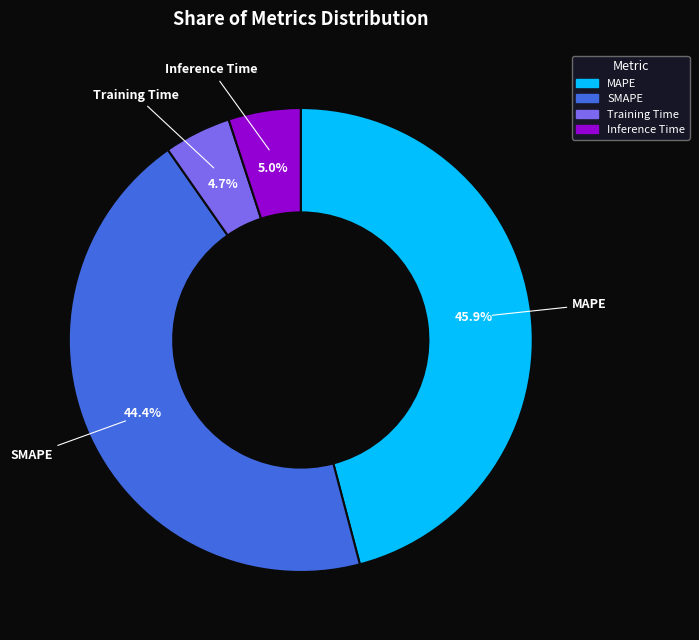

Between Inference Time and MAPE, which is larger?

MAPE